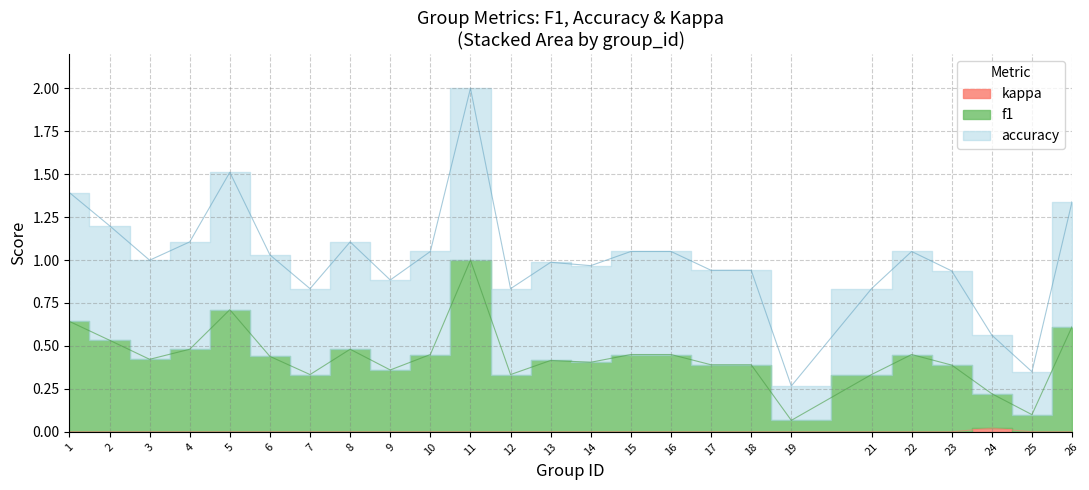

At 1, list the series in order from smallest to largest.

kappa, f1, accuracy